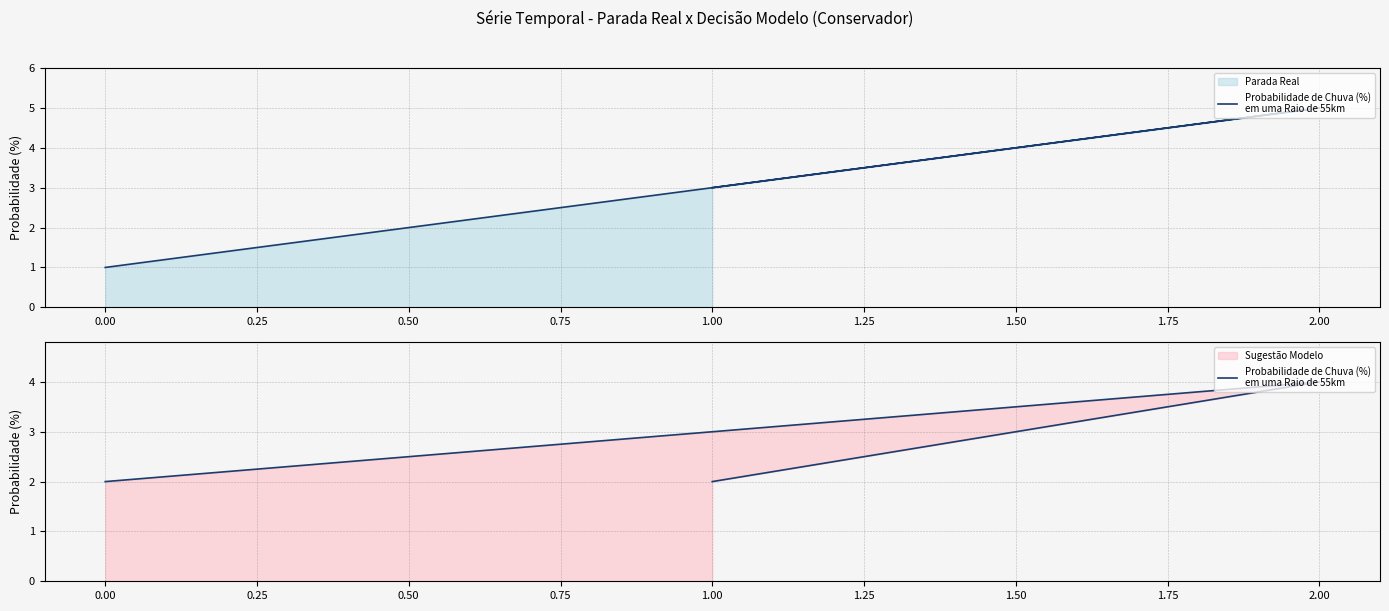

True or false: the data shows 6 at 2.00.

False